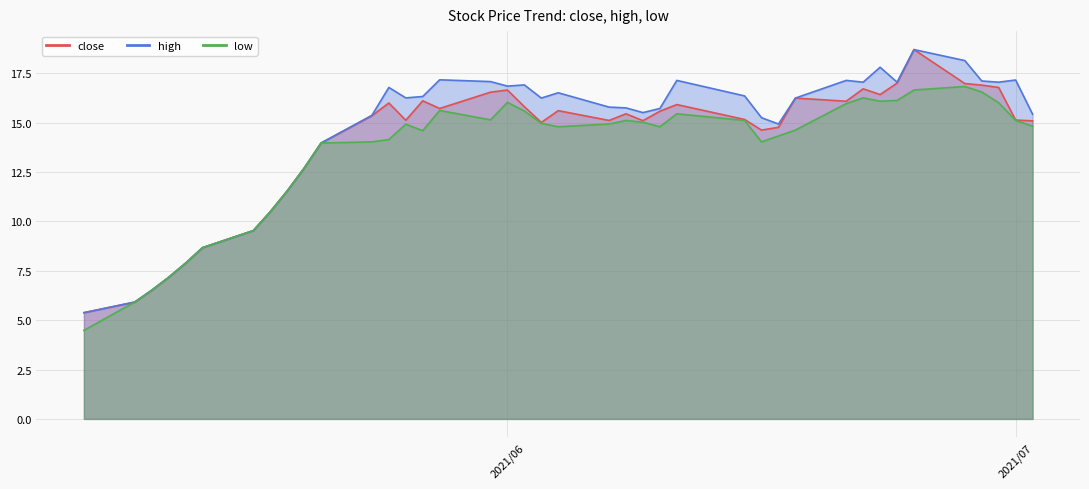

At which label is low closest to 10?

2021-05-17